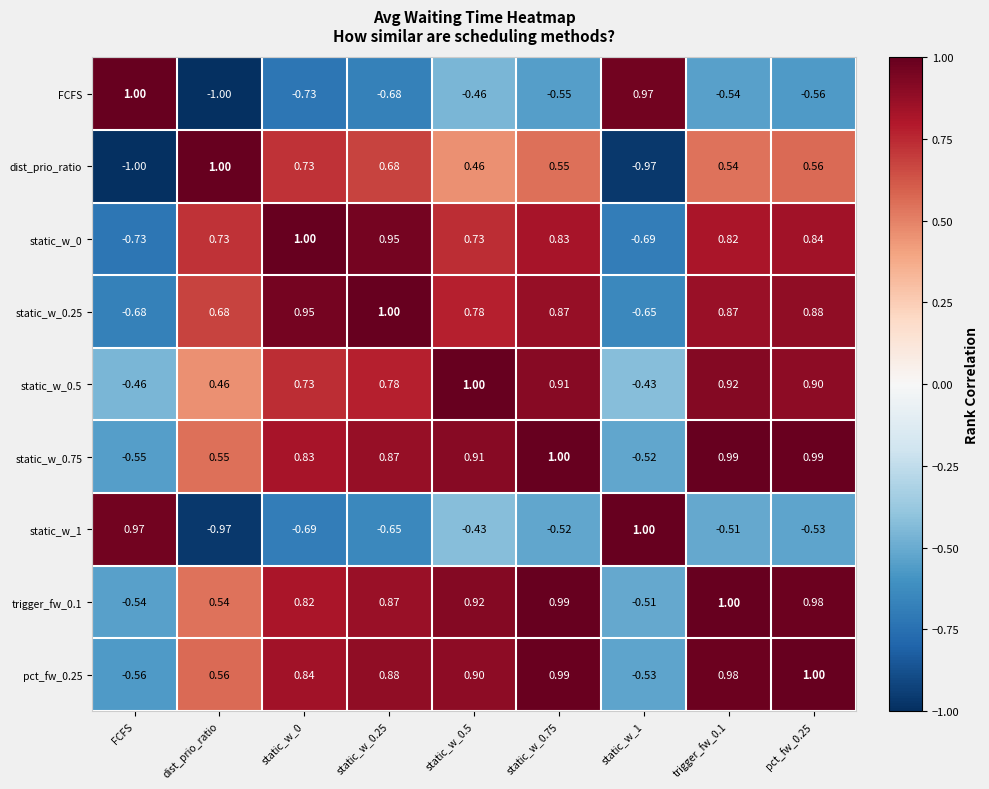

At which label does dist_prio_ratio first exceed 0?

dist_prio_ratio